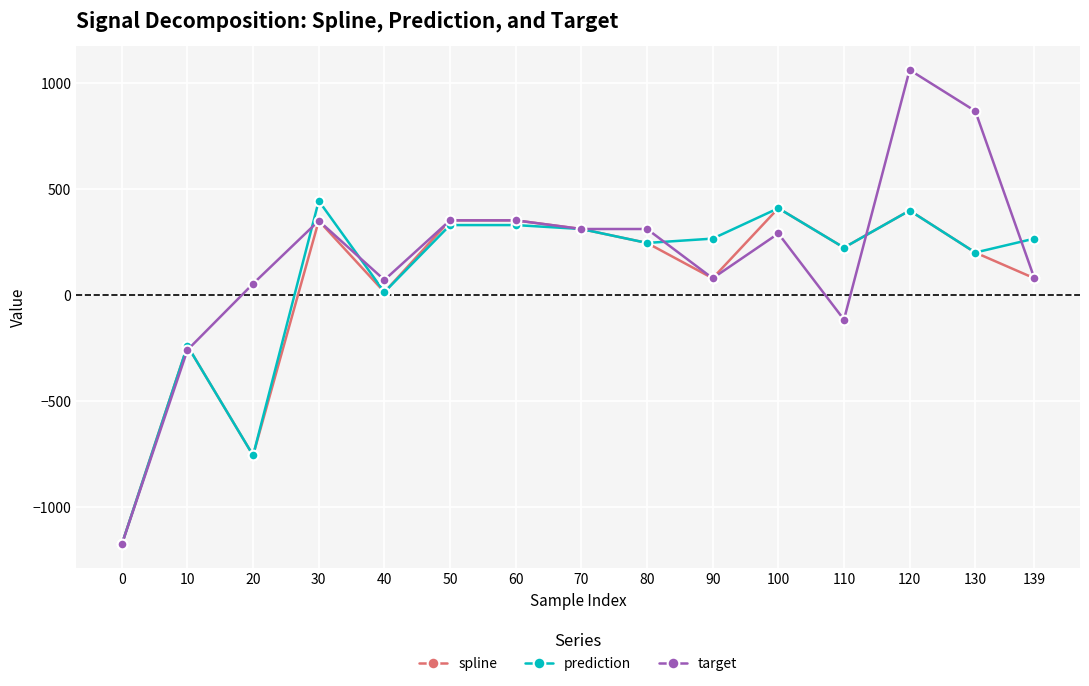

Where is the first local maximum for target?

30